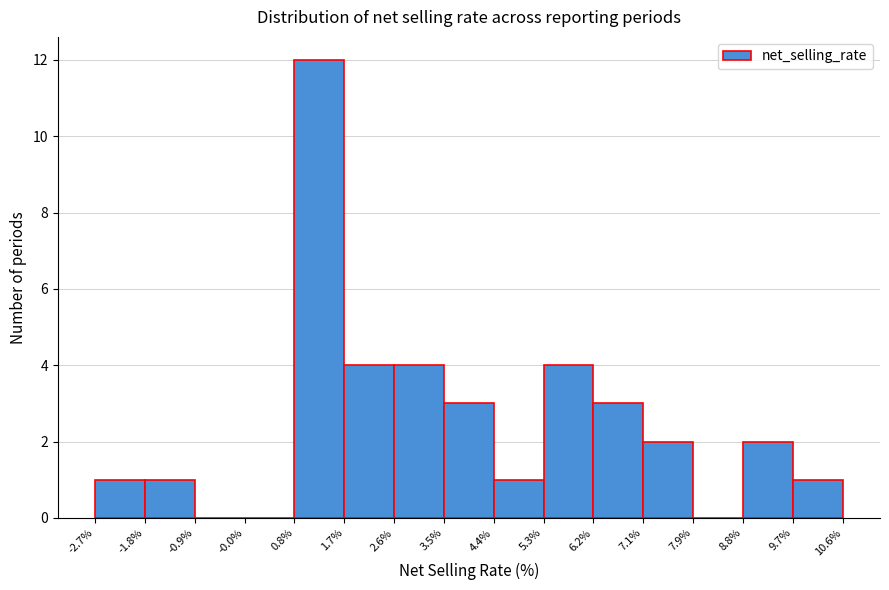

Reading left to right, transcribe this chart: for each bar, give the range it covers on the x-axis and its height. The values are not printed on the chart, so give them approximately, as read against the axis.

-2.7% to -1.8%: 1
-1.8% to -0.9%: 1
-0.9% to -0.0%: 0
-0.0% to 0.8%: 0
0.8% to 1.7%: 12
1.7% to 2.6%: 4
2.6% to 3.5%: 4
3.5% to 4.4%: 3
4.4% to 5.3%: 1
5.3% to 6.2%: 4
6.2% to 7.1%: 3
7.1% to 7.9%: 2
7.9% to 8.8%: 0
8.8% to 9.7%: 2
9.7% to 10.6%: 1